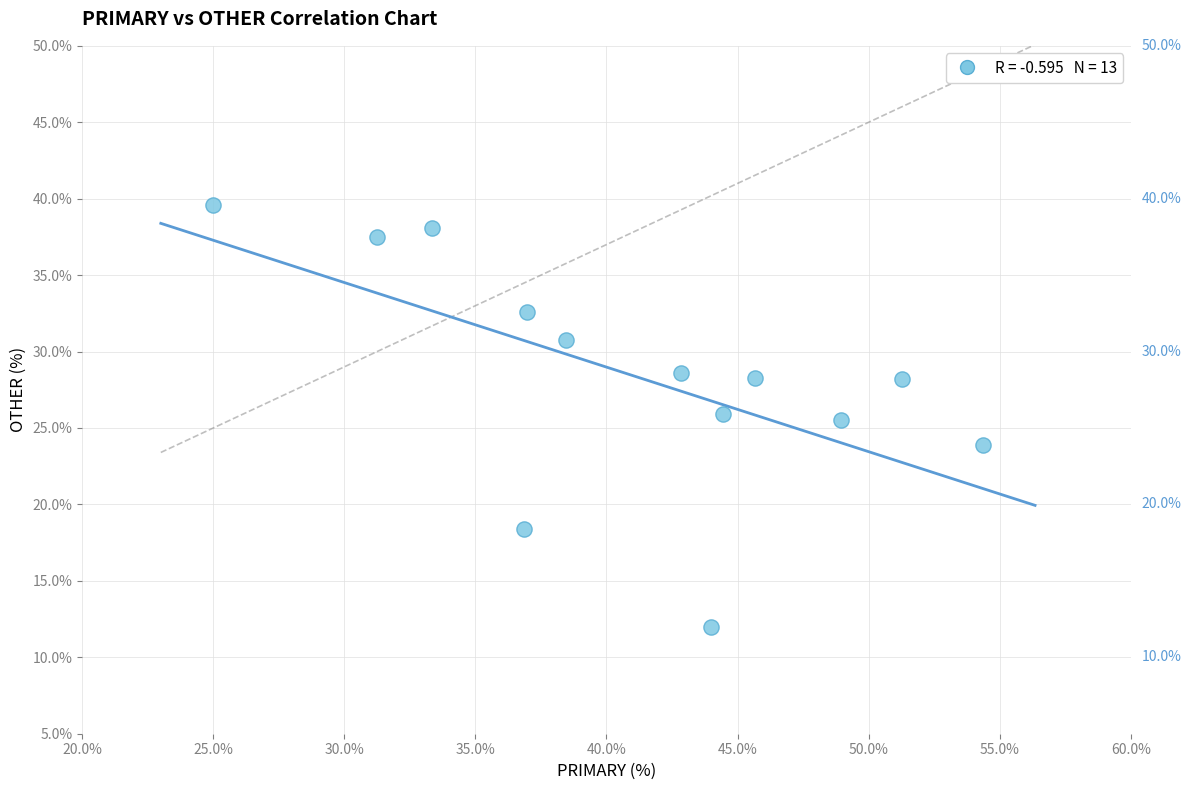

What is the range of Y values (max minus min)?

27.6